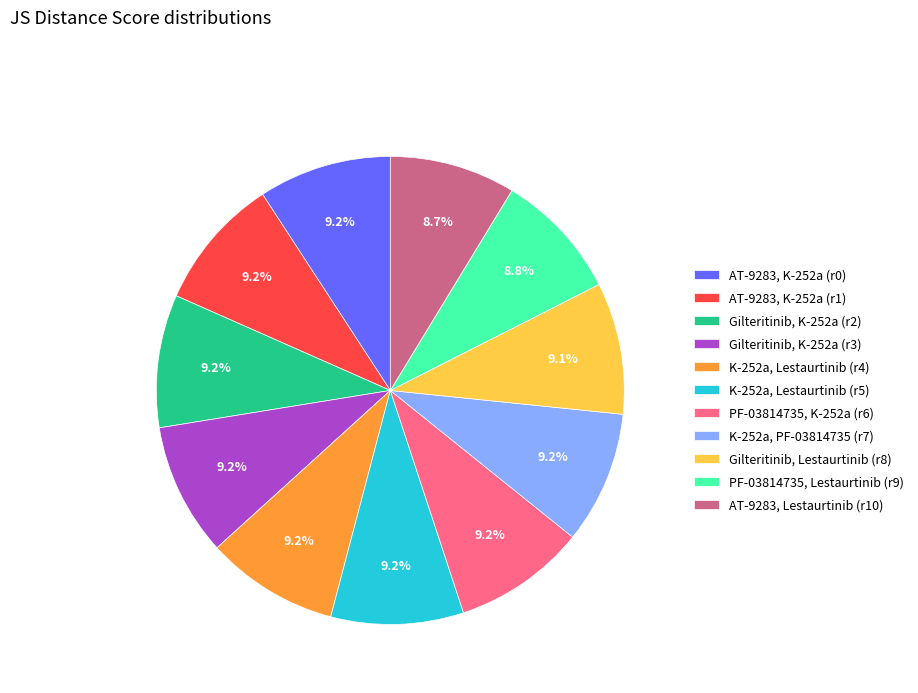

What percentage do K-252a, Lestaurtinib (r5) and AT-9283, K-252a (r0) together represent?

18.4%